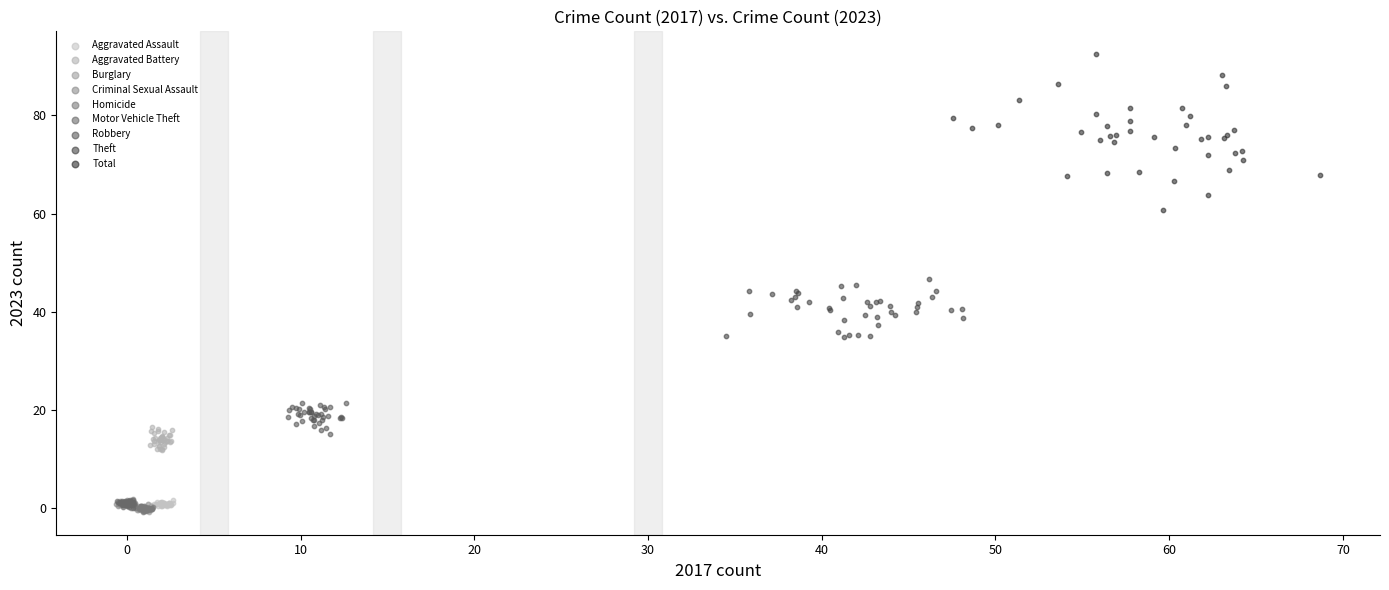

Which series contains the highest Y value?

Total